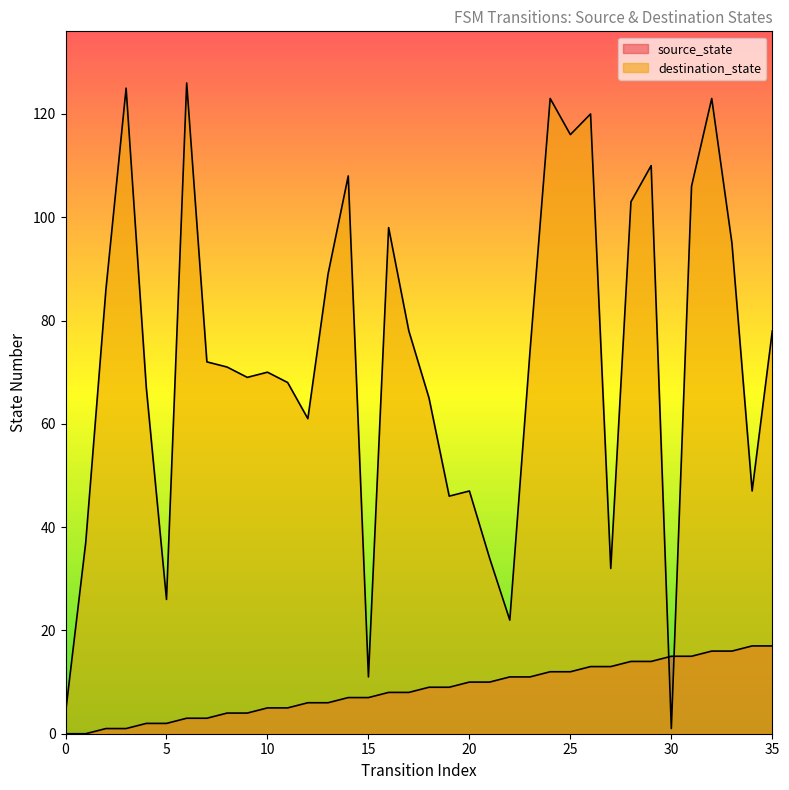

The value of destination_state at 29 is 110. True or false?

True